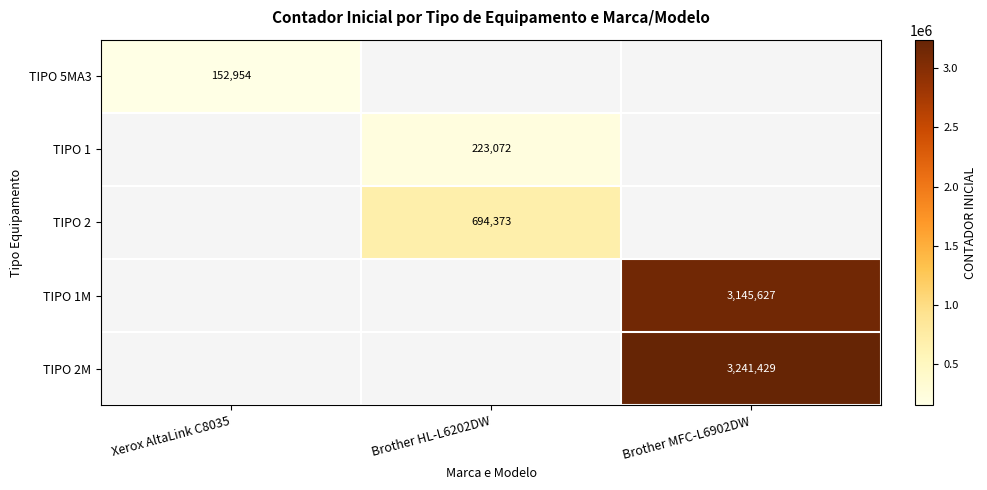

At which category does the chart reach its minimum across all series?

Xerox AltaLink C8035